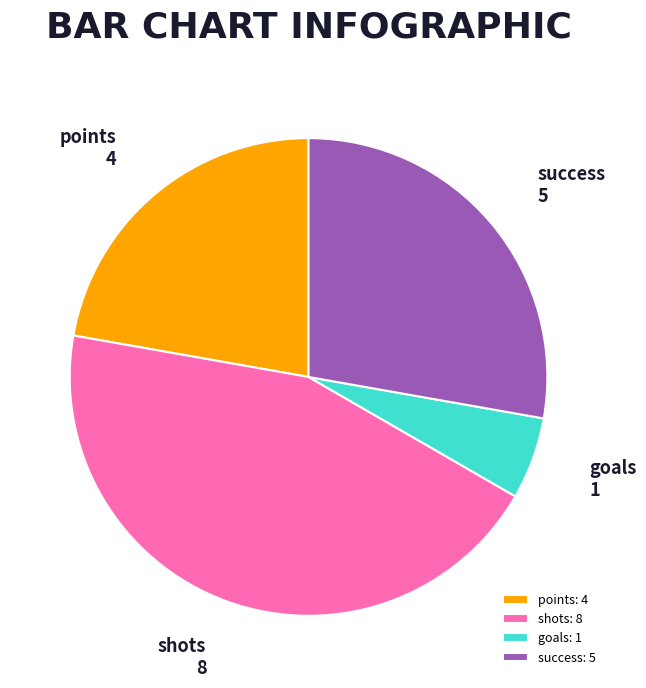

Which has a higher value, success or goals?

success